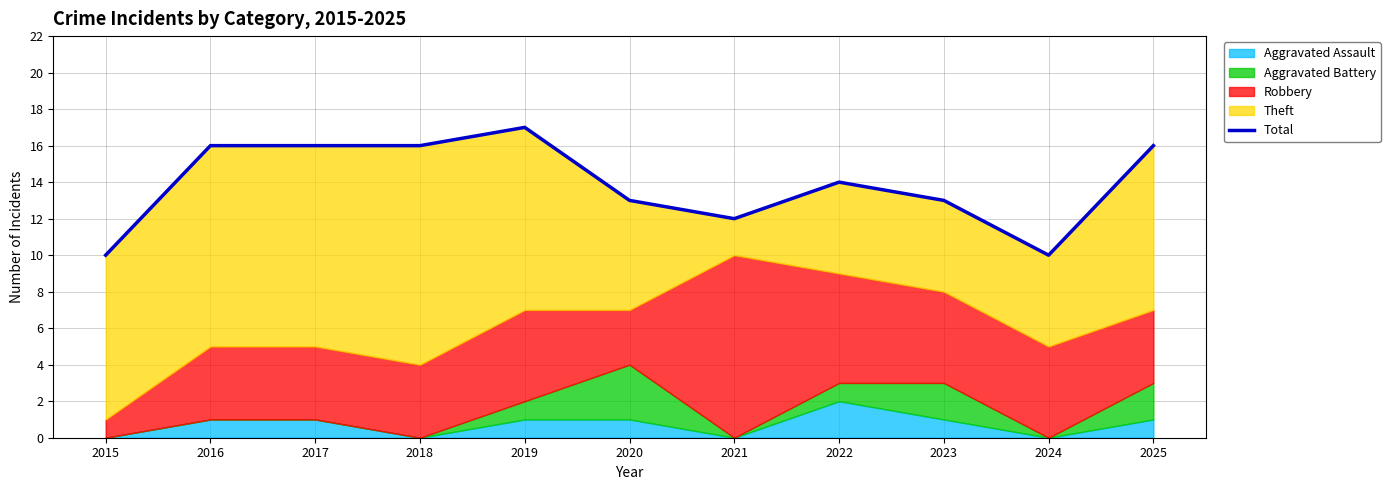

At which category does the data reach its first local peak?

2019